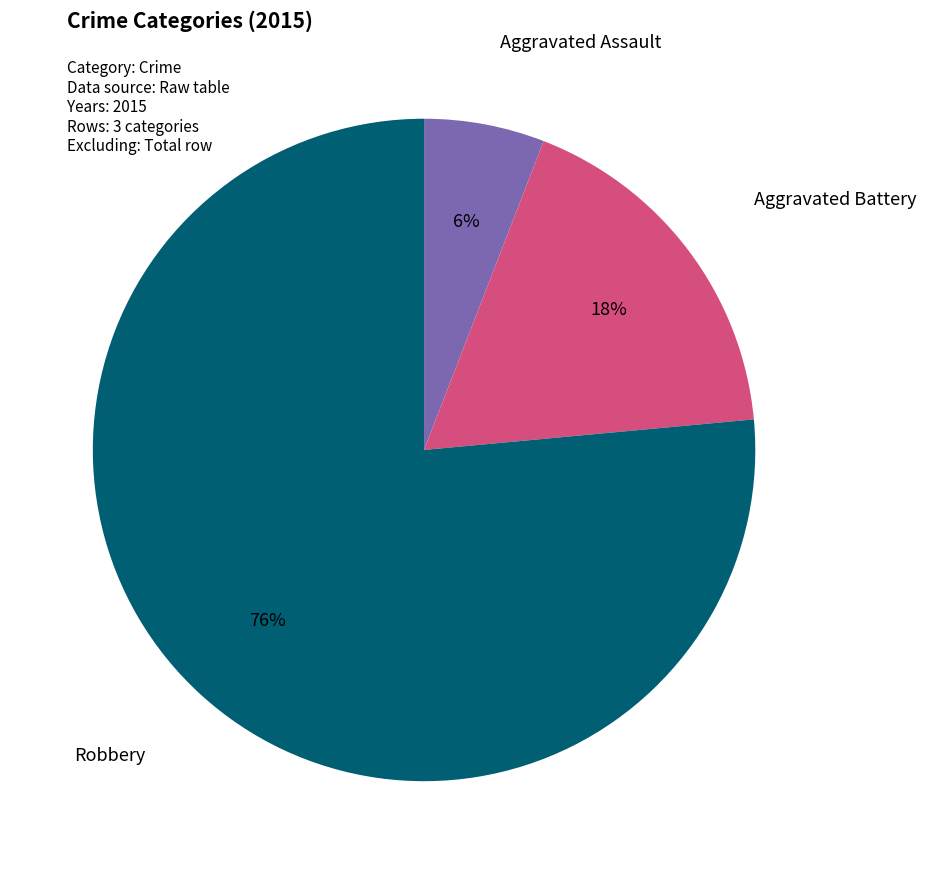

What is the smallest slice in the pie chart?

Aggravated Assault